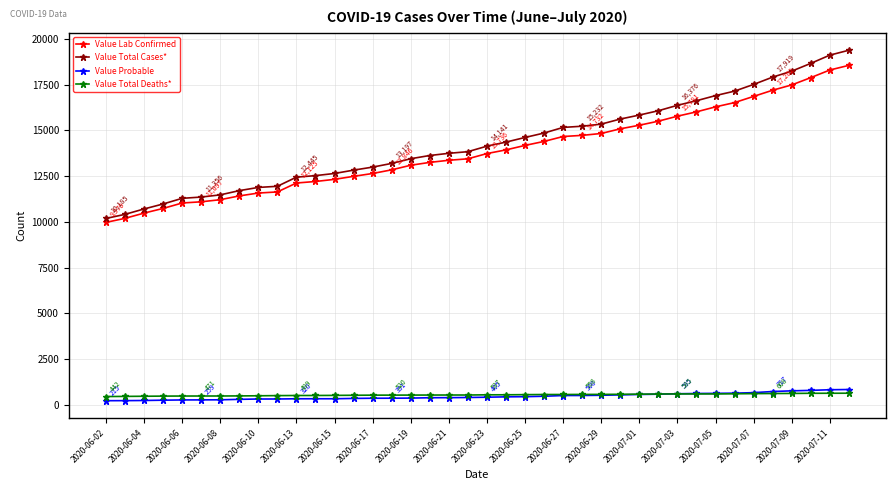

What is the maximum value for Value Lab Confirmed?

18562